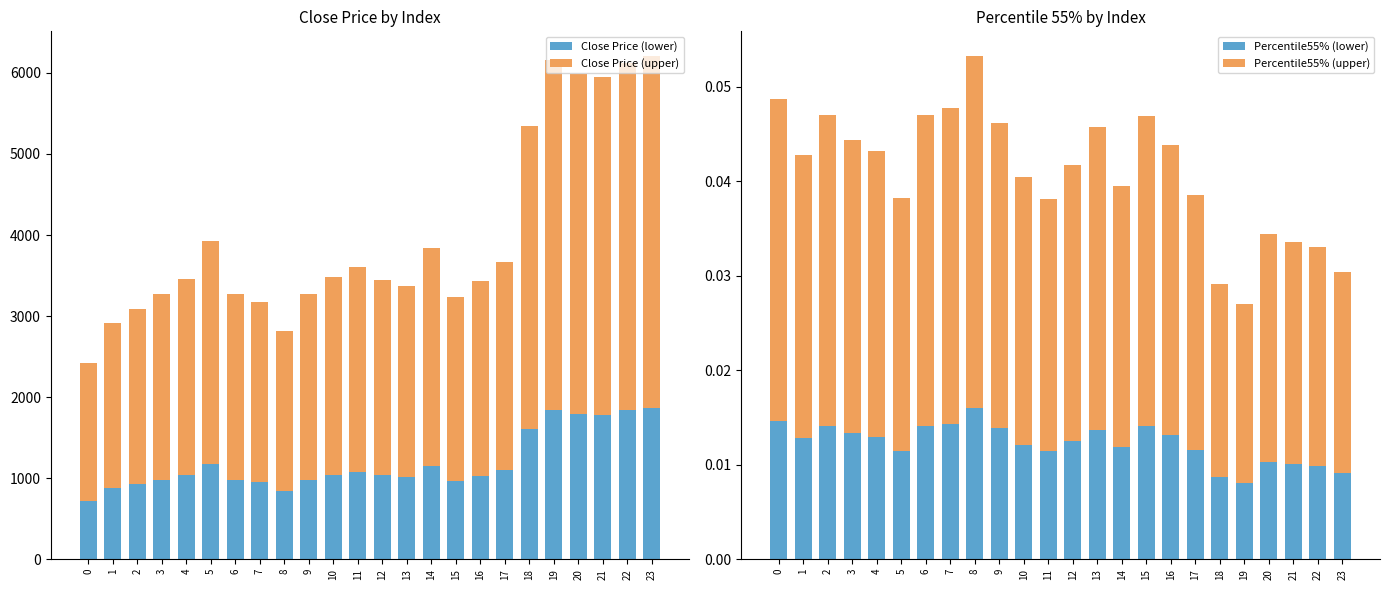

What are all the series names shown in the legend?

Close Price (lower), Close Price (upper), Percentile55% (lower), Percentile55% (upper)